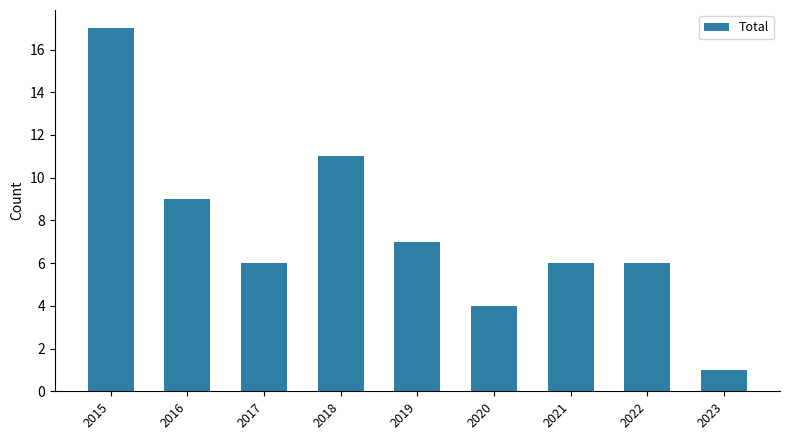

What is the sum of all values?

67